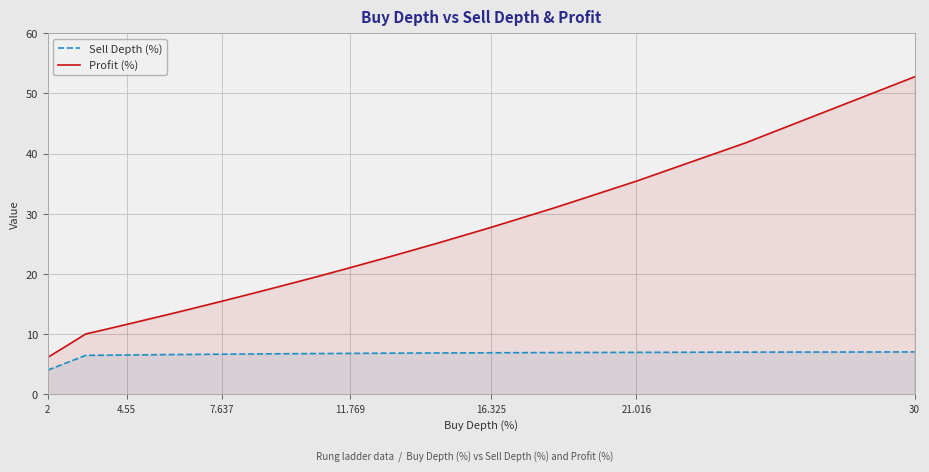

True or false: Profit (%) and Sell Depth (%) intersect in this chart.

False